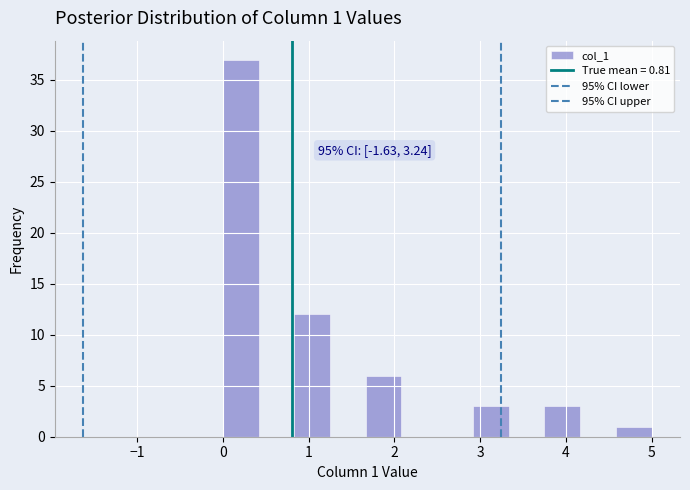

Over which range of the x-axis is the bar tallest?

0.0 to 0.4